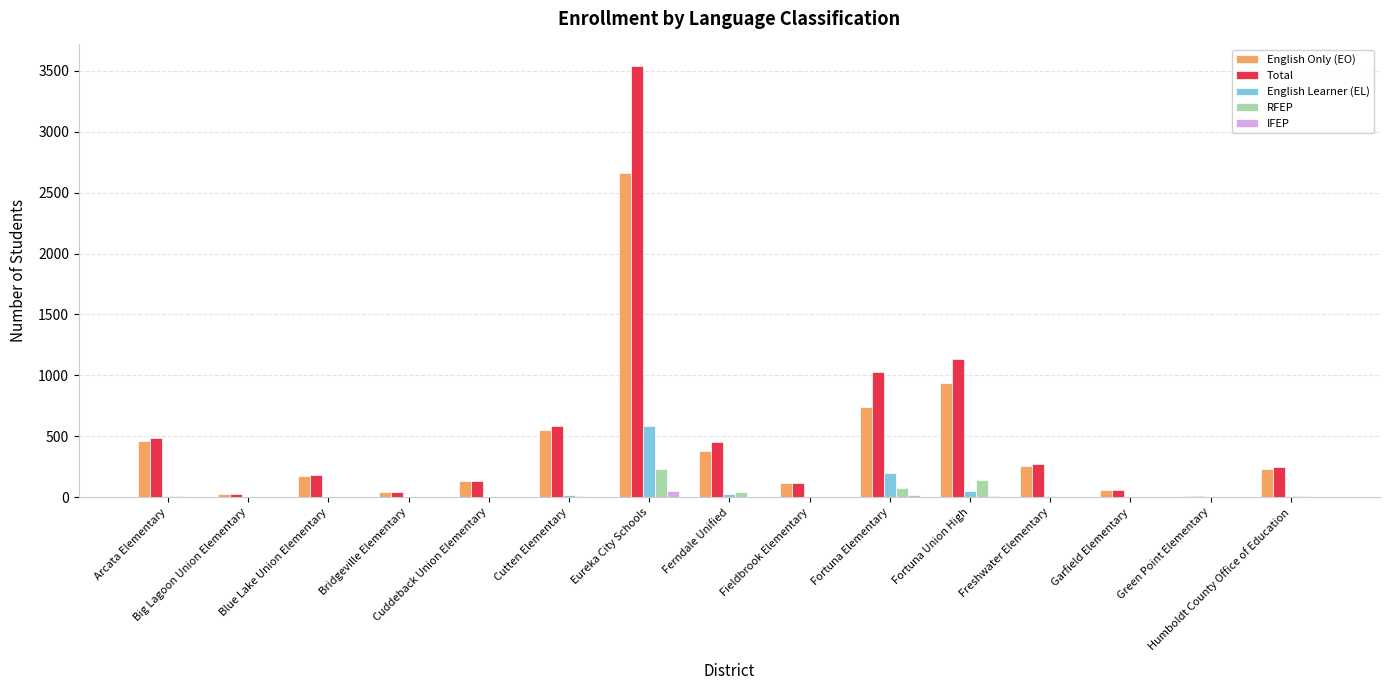

What is the sum of all IFEP values?

81